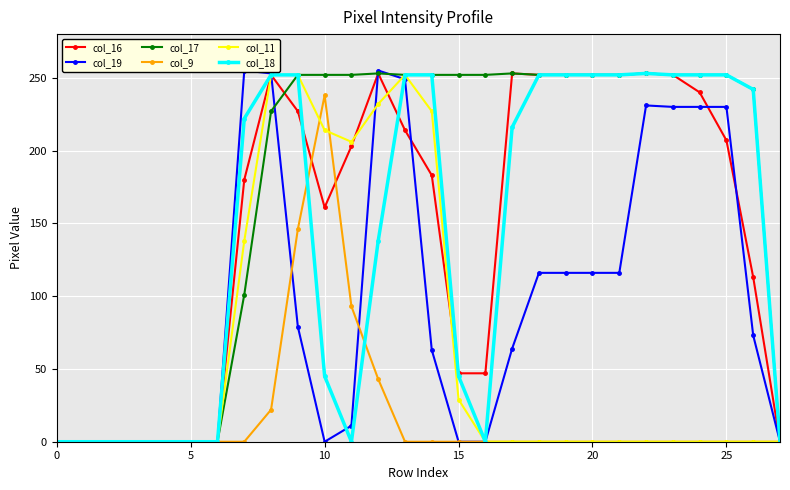

Which series ends up on top after the final intersection of col_9 and col_11?

col_11